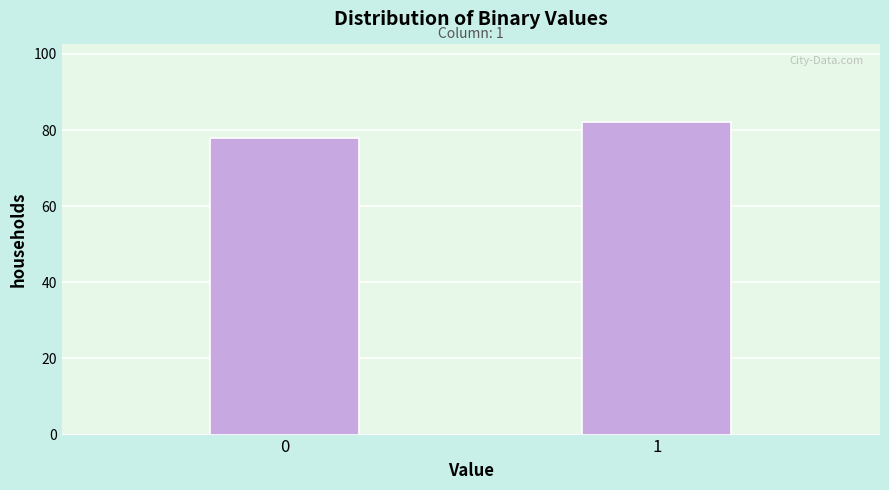

Reading left to right, transcribe all the data shown in this chart.

78	82